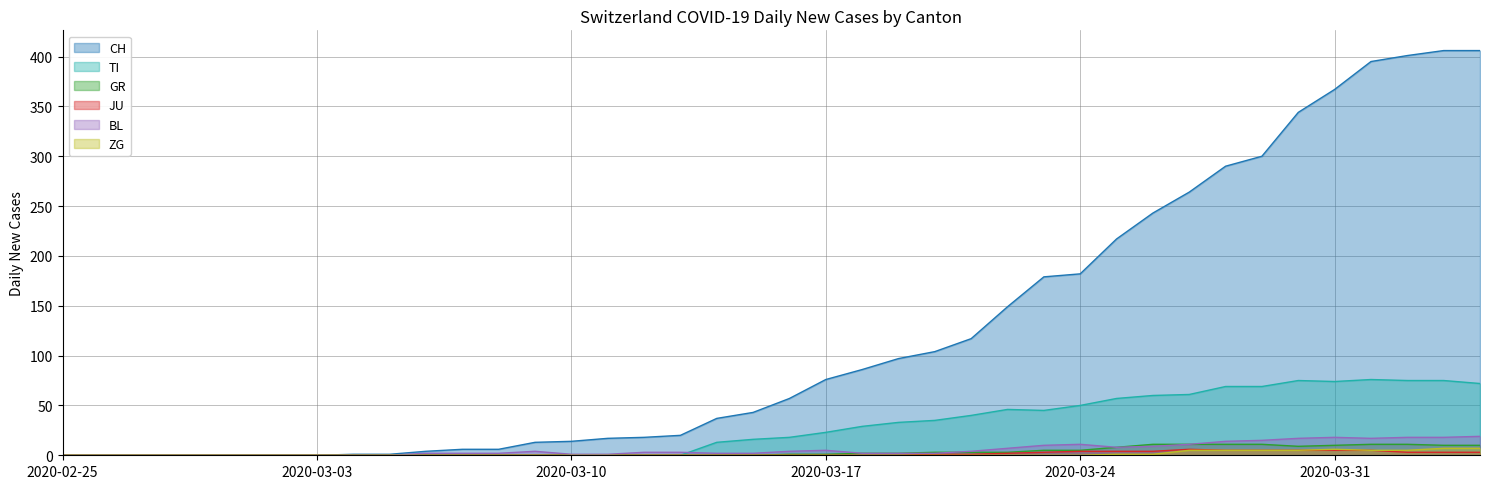

How many interior local peaks does the TI series have?

3